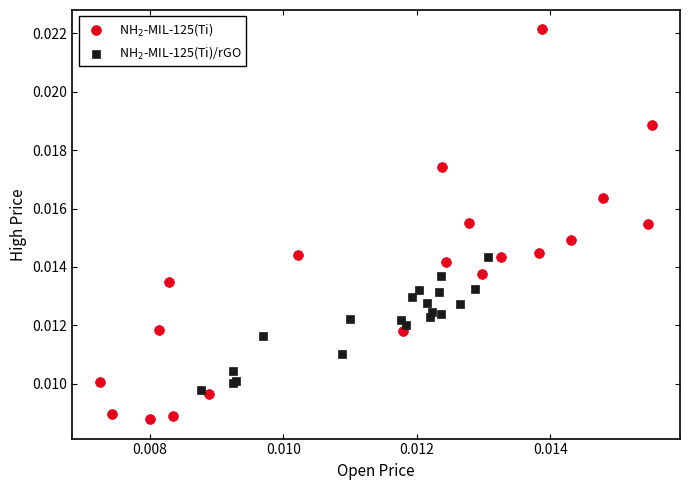

Which series contains the lowest Y value?

NH$_2$-MIL-125(Ti)